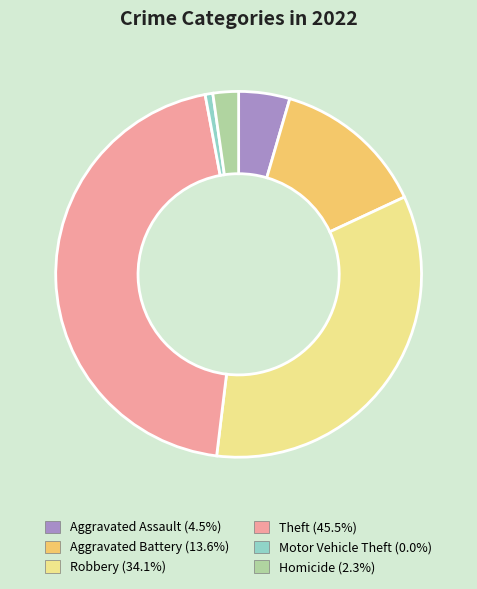

Rank the categories by value from highest to lowest.

Theft, Robbery, Aggravated Battery, Aggravated Assault, Homicide, Motor Vehicle Theft